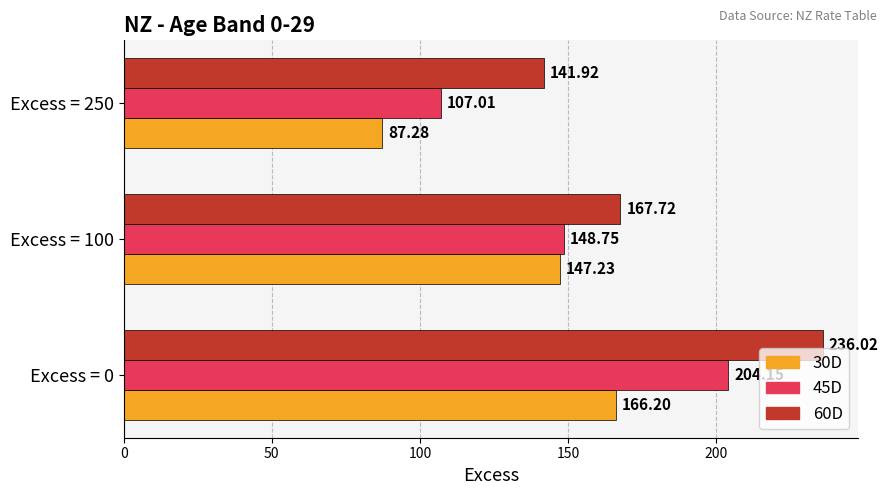

Which series has the largest range (max minus min)?

45D